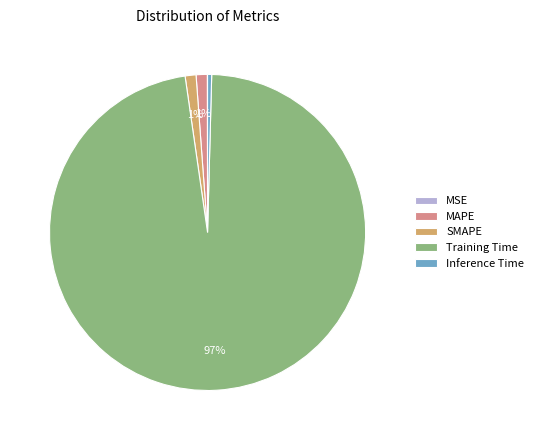

To the nearest percent, what is the average slice percentage?

20%